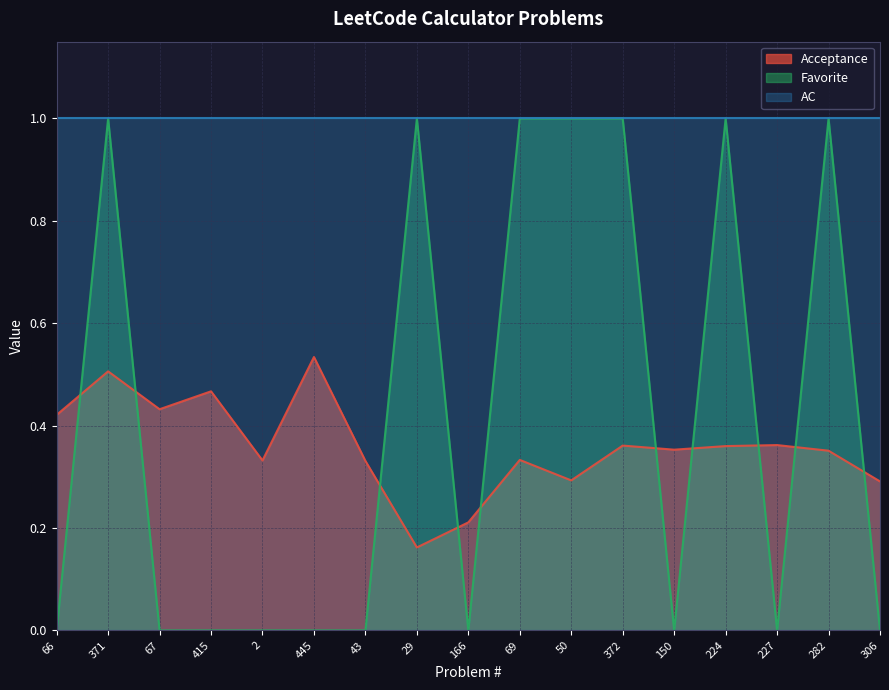

What is the average value of the Favorite series?

0.4